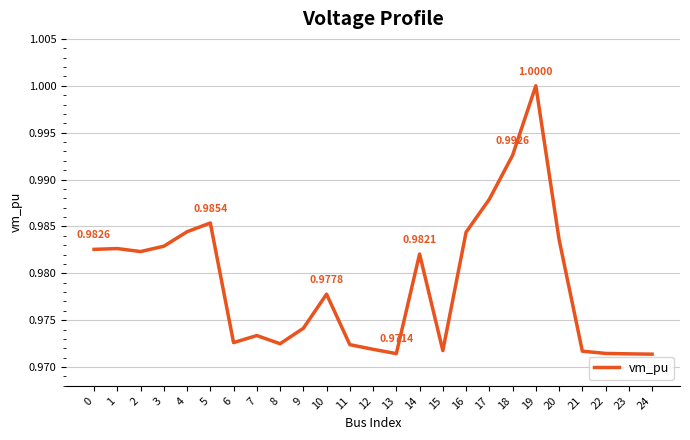

Where is the data nearest to the value 0?

24